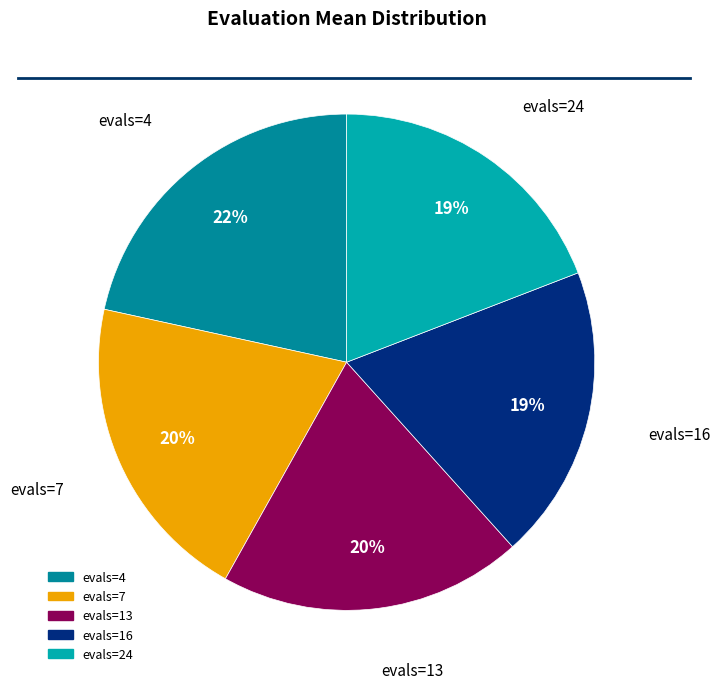

What percentage is the evals=7 slice, to the nearest percent?

20%